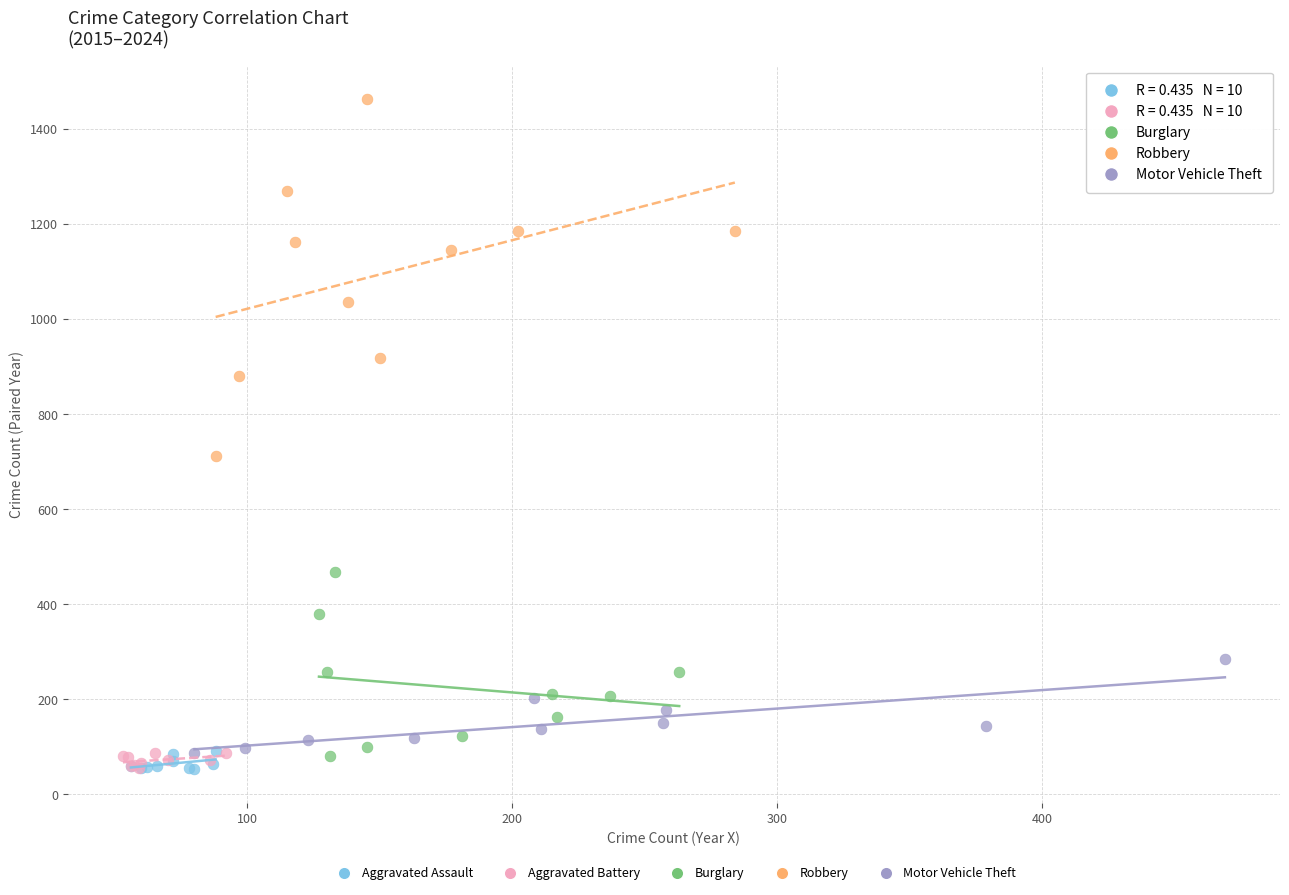

Which series has the widest spread of Y values?

Robbery